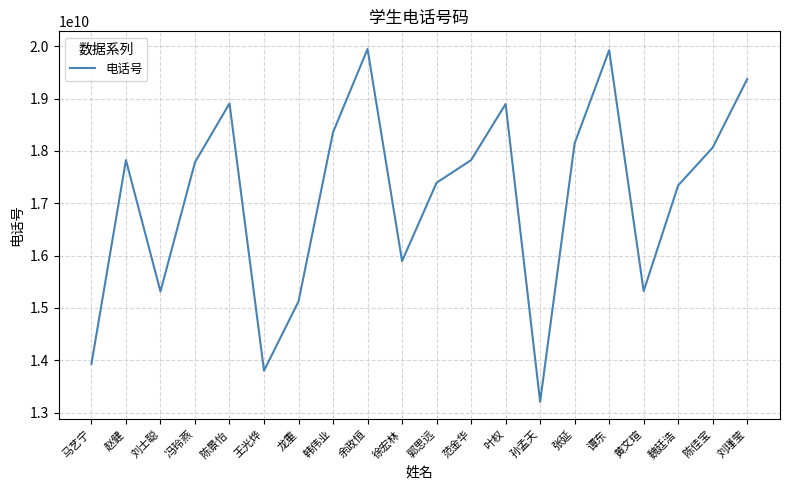

Where is the first local maximum?

赵健